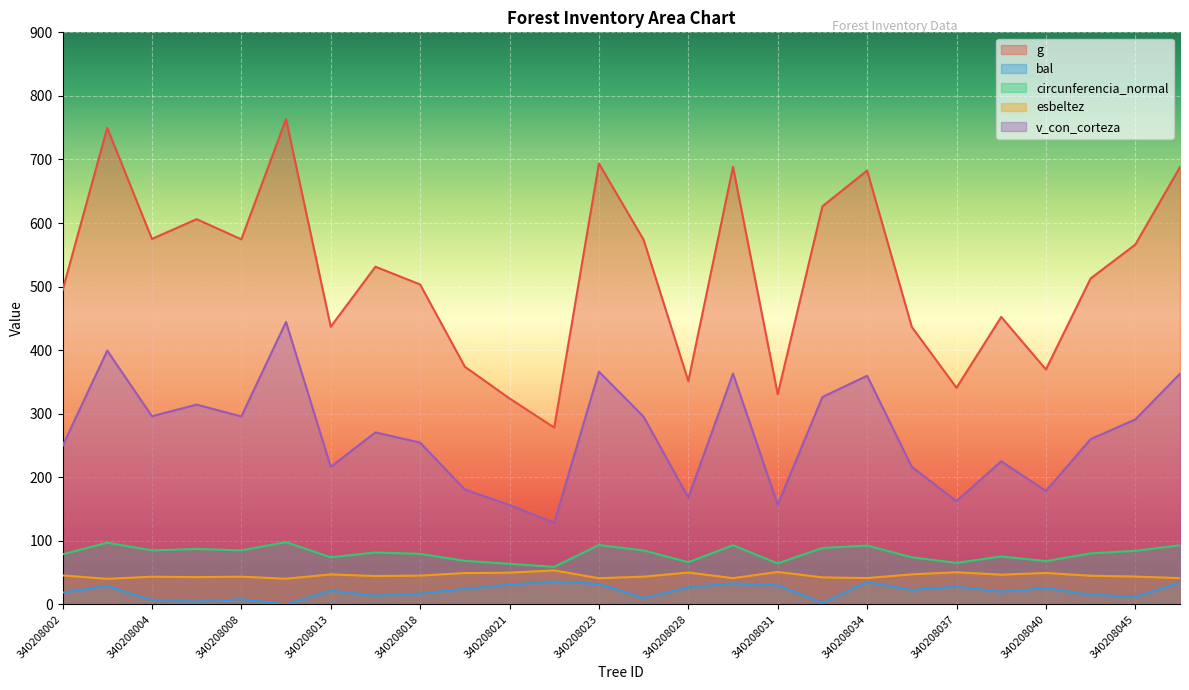

True or false: g and v_con_corteza intersect in this chart.

False